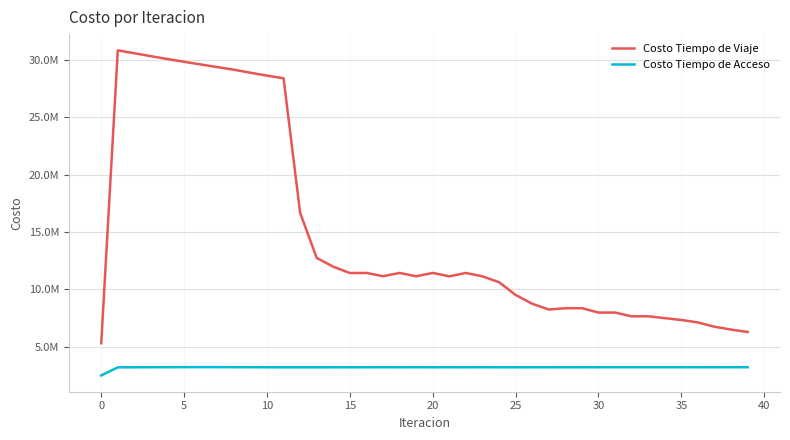

True or false: Costo Tiempo de Acceso and Costo Tiempo de Viaje intersect in this chart.

False